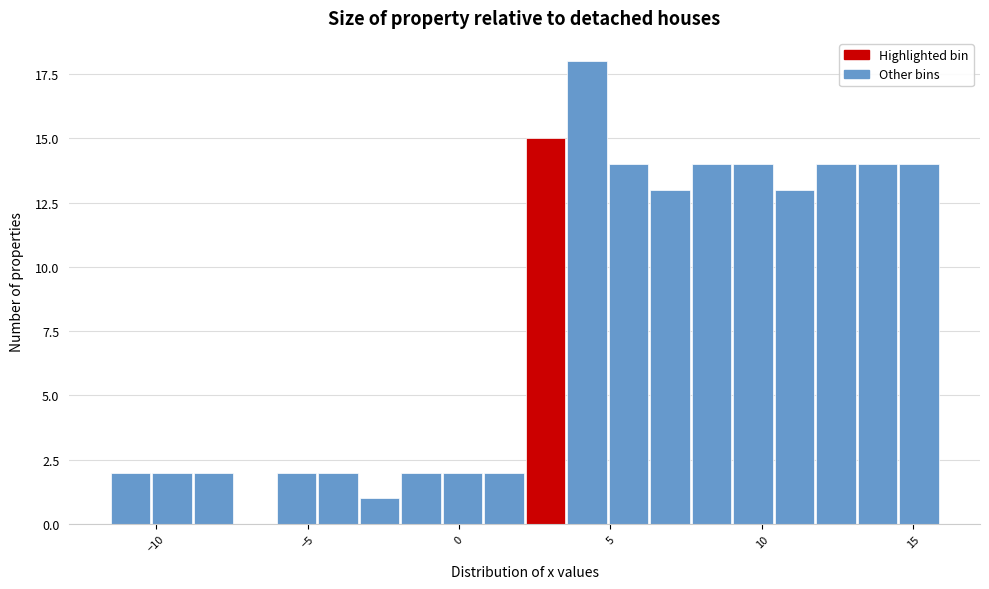

Around what value on the x-axis is the tallest bar? Give the approximate position of its centre, as read against the axis.

4.0